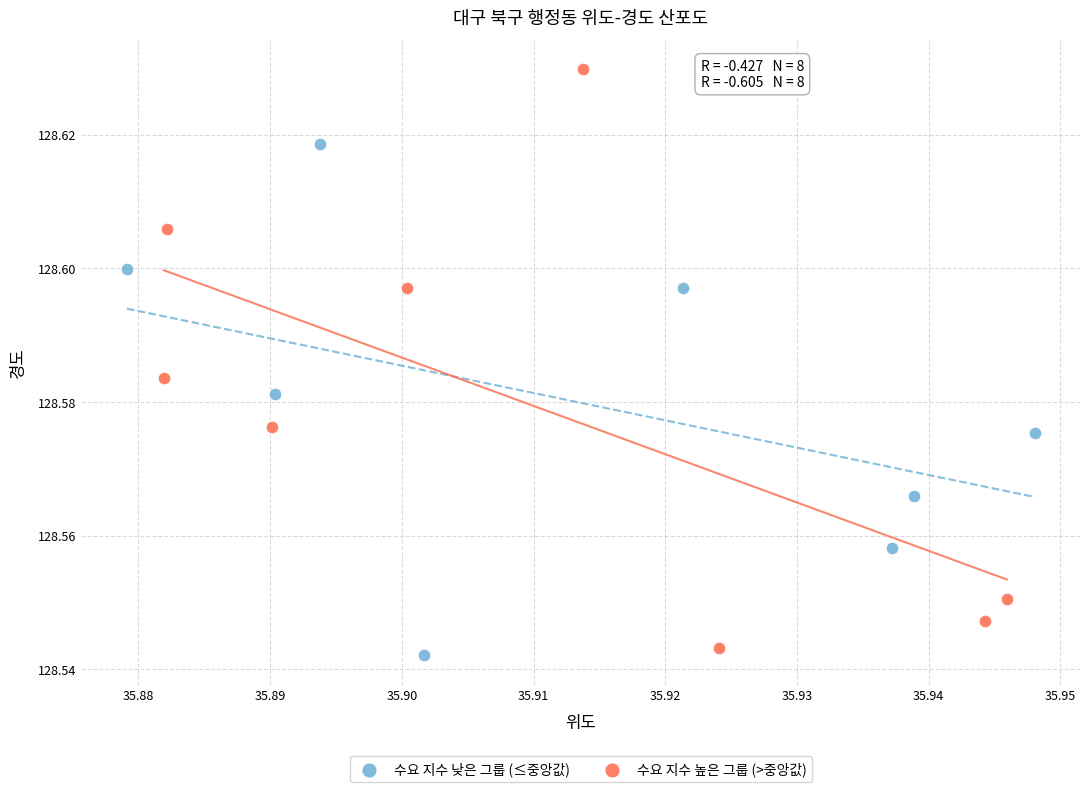

Which series reaches the maximum Y coordinate?

수요 지수 높은 그룹 (>중앙값)